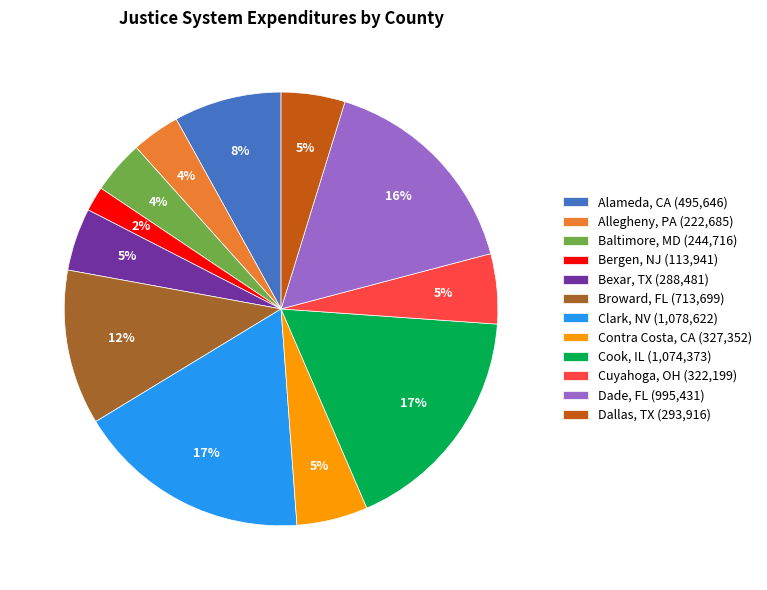

Is the sum of Broward, FL and Contra Costa, CA greater than half?

No